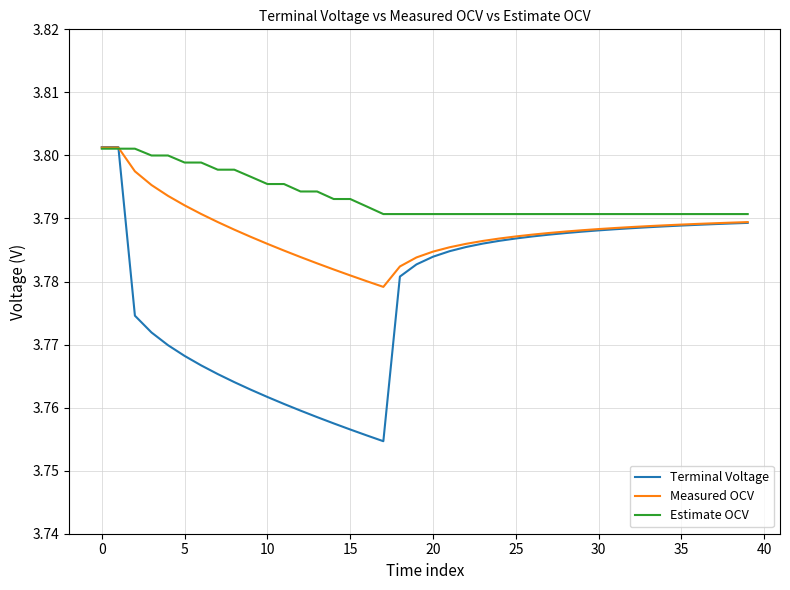

Which series has the largest range (max minus min)?

Terminal Voltage